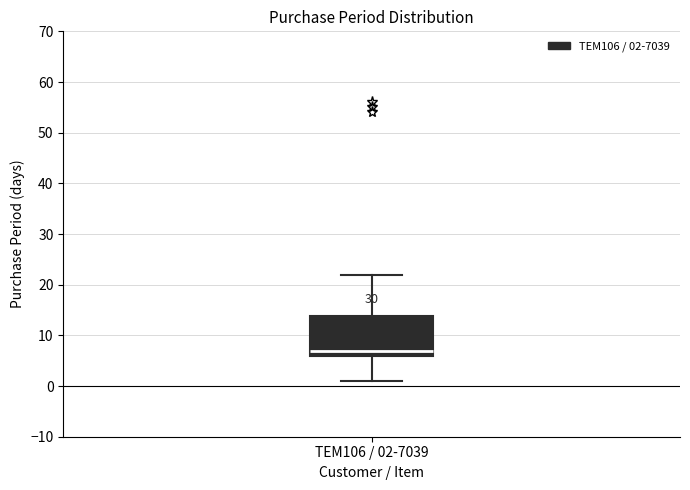

Read this box plot against the y-axis: the position of the median line, the range covered by the box, and the ends of both whiskers. The values are not printed on the chart, so give them approximately, as read against the axis.

median 7, box 6 to 14, whiskers 1 to 22